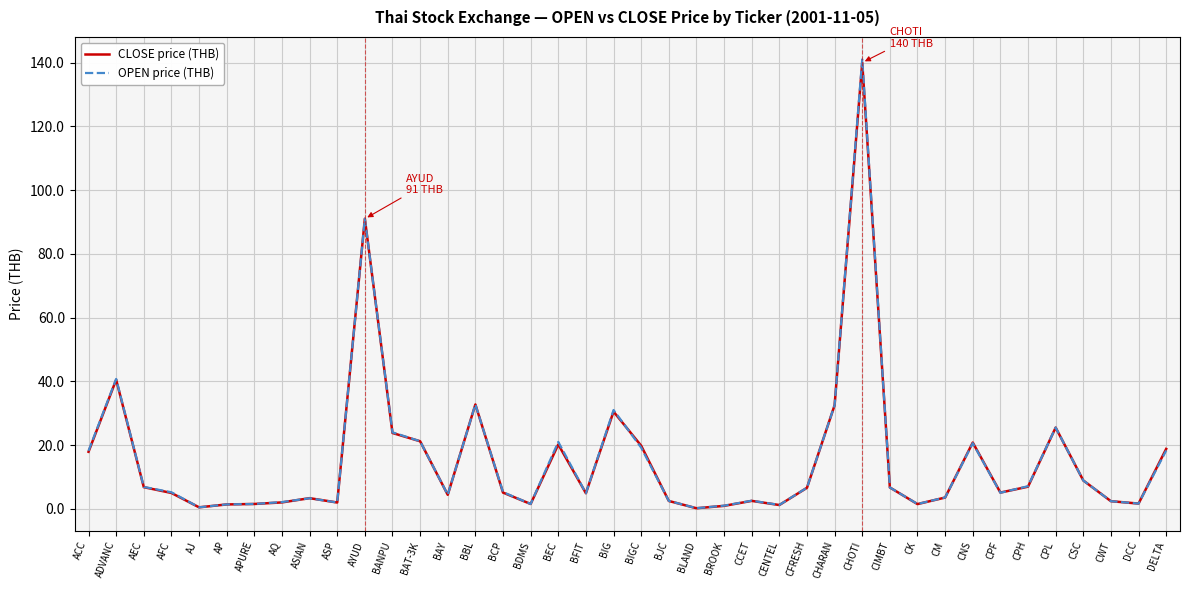

True or false: OPEN price (THB) has more than 0 interior local peaks.

True